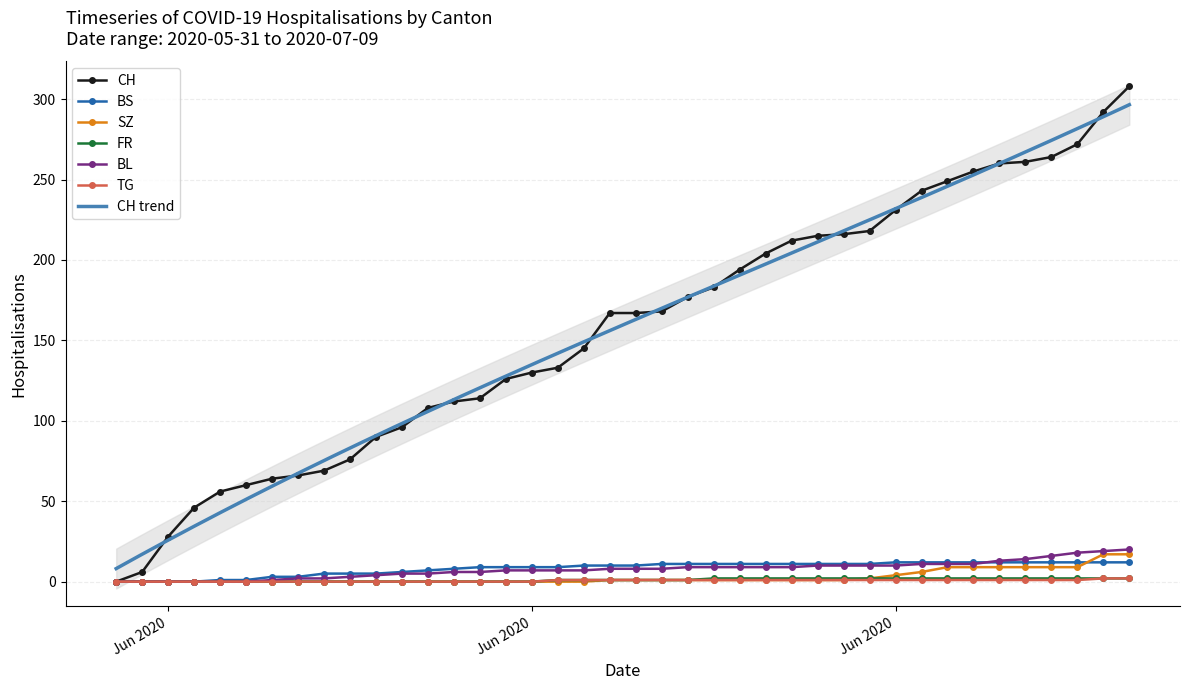

What is the spread (max minus min) of values at 2020-06-27?

214